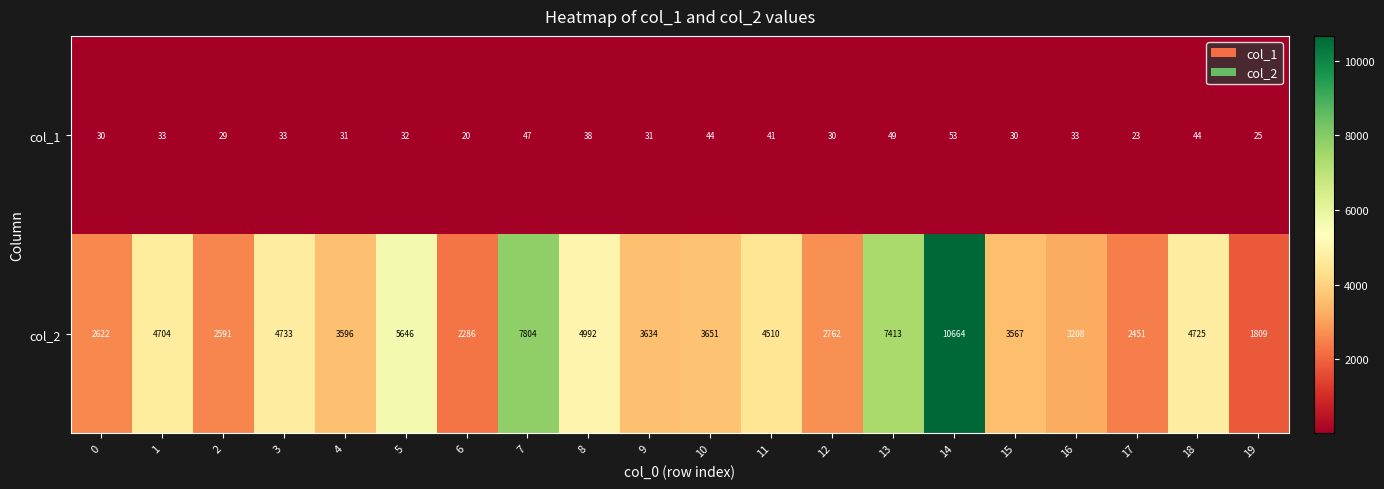

The value of col_2 at 8 is 4992. True or false?

True